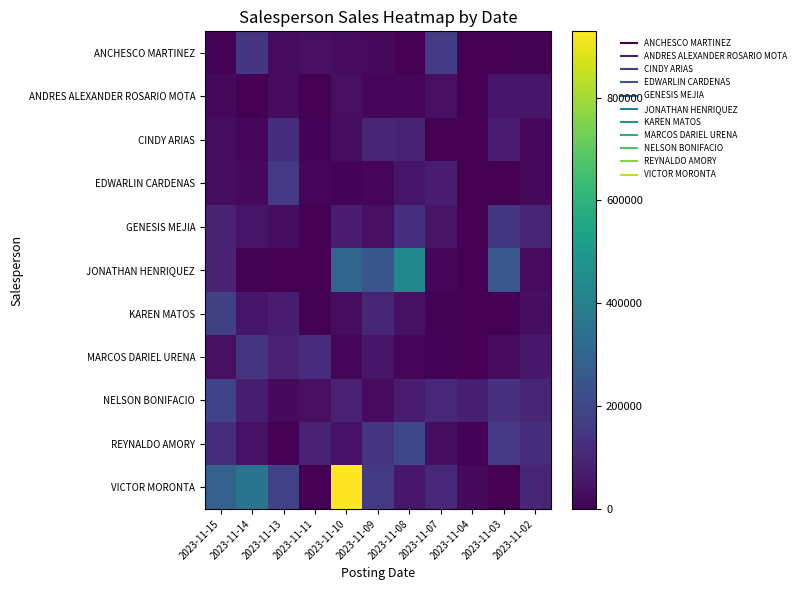

Reading left to right, list all the values displayed in this chart.

ANCHESCO MARTINEZ: 2023-11-15=8550.0	2023-11-14=146835.0	2023-11-13=25794.0	2023-11-11=38125.0	2023-11-10=27729.0	2023-11-09=24844.0	2023-11-08=0.0	2023-11-07=163833.4	2023-11-04=0.0	2023-11-03=0.0	2023-11-02=7136.2
ANDRES ALEXANDER ROSARIO MOTA: 2023-11-15=18736.2	2023-11-14=2632.1	2023-11-13=25541.8	2023-11-11=496.0	2023-11-10=36763.7	2023-11-09=11525.3	2023-11-08=14643.3	2023-11-07=39037.4	2023-11-04=0.0	2023-11-03=55838.7	2023-11-02=54622.3
CINDY ARIAS: 2023-11-15=32496.5	2023-11-14=17056.8	2023-11-13=121546.5	2023-11-11=10874.0	2023-11-10=32652.5	2023-11-09=101163.1	2023-11-08=92765.5	2023-11-07=0.0	2023-11-04=0.0	2023-11-03=73416.6	2023-11-02=20820.5
EDWARLIN CARDENAS: 2023-11-15=30126.6	2023-11-14=23040.0	2023-11-13=154668.4	2023-11-11=13236.3	2023-11-10=7740.0	2023-11-09=12198.6	2023-11-08=53026.5	2023-11-07=74136.1	2023-11-04=0.0	2023-11-03=0.0	2023-11-02=19569.0
GENESIS MEJIA: 2023-11-15=88682.7	2023-11-14=53784.6	2023-11-13=36088.6	2023-11-11=0.0	2023-11-10=69536.8	2023-11-09=36718.6	2023-11-08=128864.1	2023-11-07=47544.2	2023-11-04=0.0	2023-11-03=151069.5	2023-11-02=95141.7
JONATHAN HENRIQUEZ: 2023-11-15=91108.5	2023-11-14=4757.4	2023-11-13=0.0	2023-11-11=0.0	2023-11-10=302817.4	2023-11-09=246784.2	2023-11-08=433275.7	2023-11-07=11380.0	2023-11-04=0.0	2023-11-03=253684.8	2023-11-02=26674.6
KAREN MATOS: 2023-11-15=176743.9	2023-11-14=53725.9	2023-11-13=69693.3	2023-11-11=4562.0	2023-11-10=29219.4	2023-11-09=100412.3	2023-11-08=40420.0	2023-11-07=6342.3	2023-11-04=0.0	2023-11-03=2520.0	2023-11-02=32773.1
MARCOS DARIEL URENA: 2023-11-15=37767.4	2023-11-14=138484.8	2023-11-13=83968.7	2023-11-11=119386.9	2023-11-10=15350.4	2023-11-09=55563.6	2023-11-08=14290.8	2023-11-07=7740.0	2023-11-04=0.0	2023-11-03=26374.2	2023-11-02=62703.7
NELSON BONIFACIO: 2023-11-15=185806.7	2023-11-14=78564.5	2023-11-13=24503.4	2023-11-11=39570.4	2023-11-10=86608.5	2023-11-09=26389.0	2023-11-08=72536.1	2023-11-07=103131.0	2023-11-04=80711.6	2023-11-03=133797.3	2023-11-02=100729.9
REYNALDO AMORY: 2023-11-15=122775.4	2023-11-14=45620.0	2023-11-13=1038.6	2023-11-11=86551.2	2023-11-10=47025.0	2023-11-09=141208.9	2023-11-08=197958.4	2023-11-07=33421.6	2023-11-04=9675.8	2023-11-03=153031.9	2023-11-02=120042.9
VICTOR MORONTA: 2023-11-15=286184.2	2023-11-14=359856.9	2023-11-13=180927.1	2023-11-11=0.0	2023-11-10=928773.1	2023-11-09=158108.2	2023-11-08=60271.8	2023-11-07=106605.2	2023-11-04=24707.6	2023-11-03=0.0	2023-11-02=98583.4